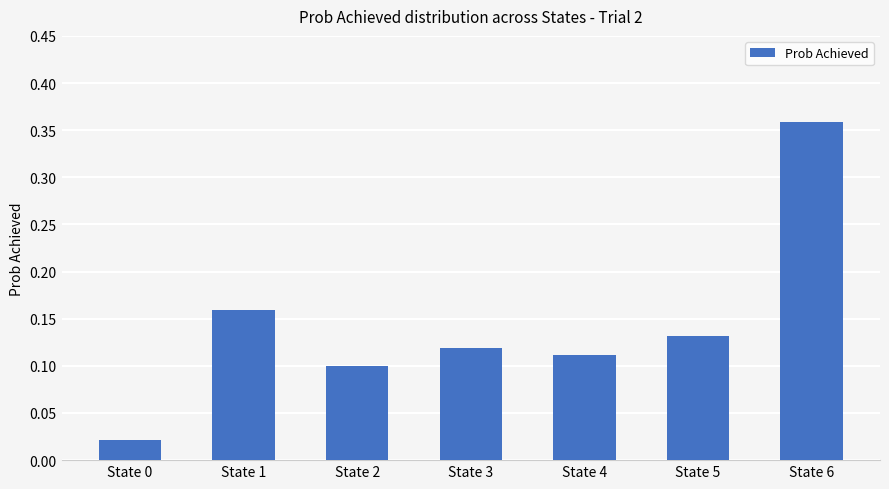

Are the bars horizontal?

No